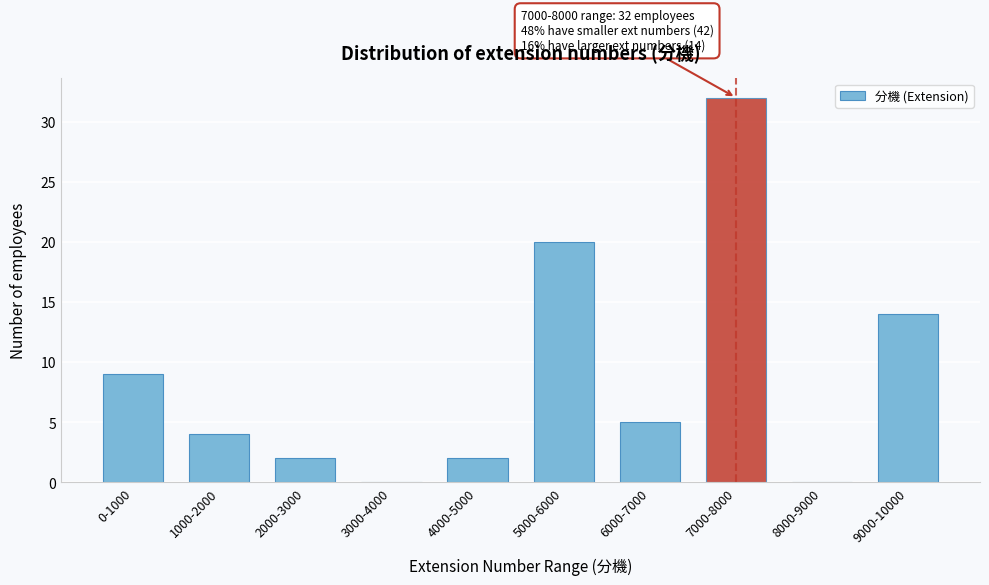

Reading right to left, list all the values displayed in this chart.

9000-10000=14	8000-9000=0	7000-8000=32	6000-7000=5	5000-6000=20	4000-5000=2	3000-4000=0	2000-3000=2	1000-2000=4	0-1000=9